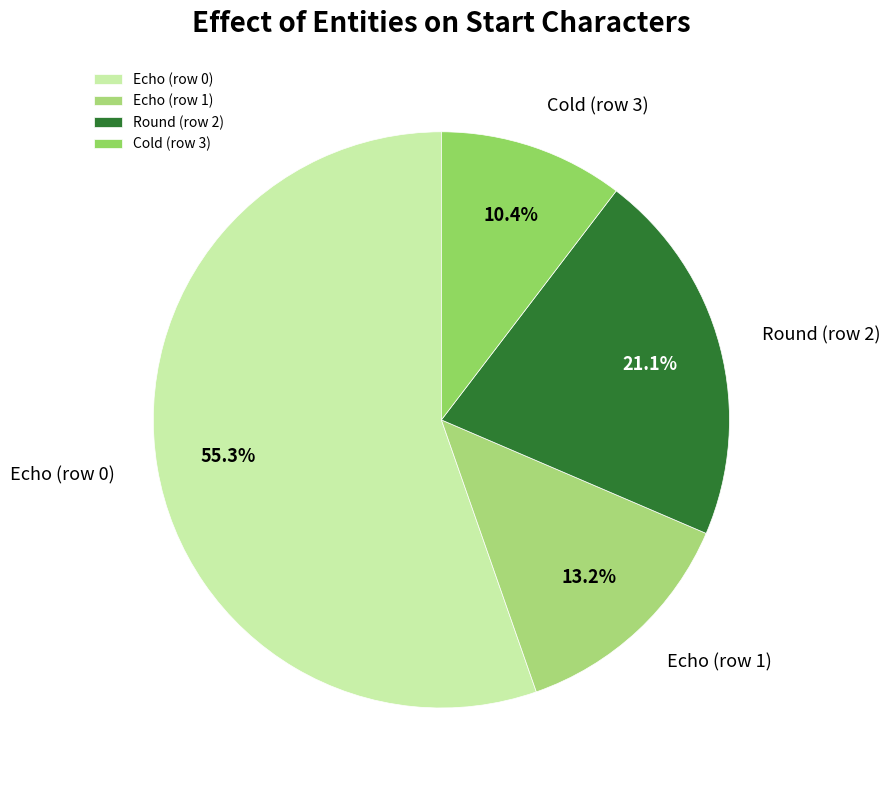

Do Echo (row 0) and Round (row 2) together represent more than half of the pie?

Yes